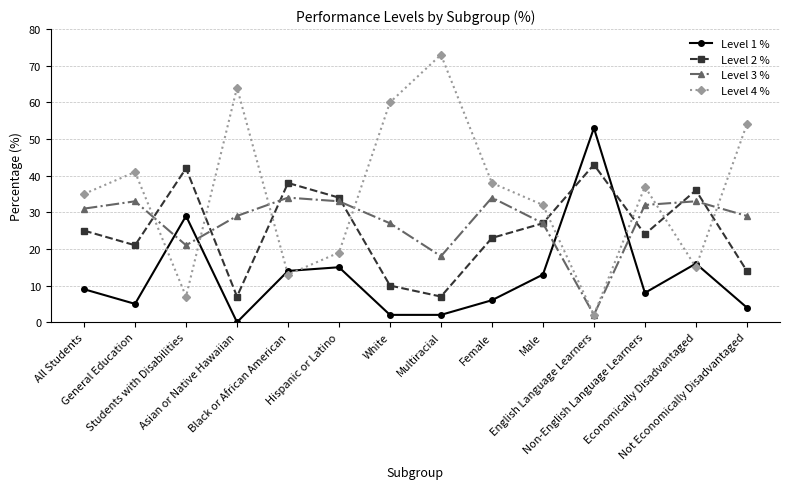

Is this an area chart (filled region under the line)?

No